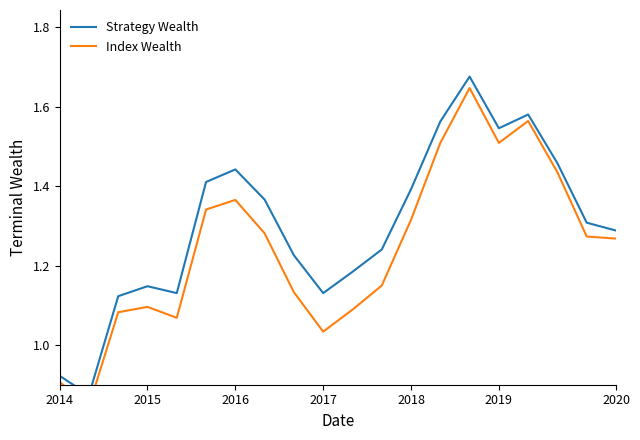

At how many categories does at least one series exceed 1?

18